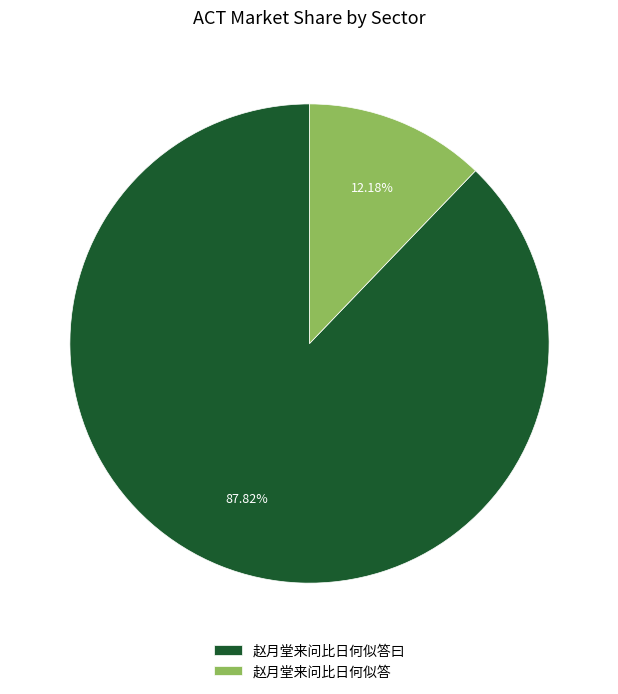

The 赵月堂来问比日何似答 slice represents 2% of the pie. True or false?

False